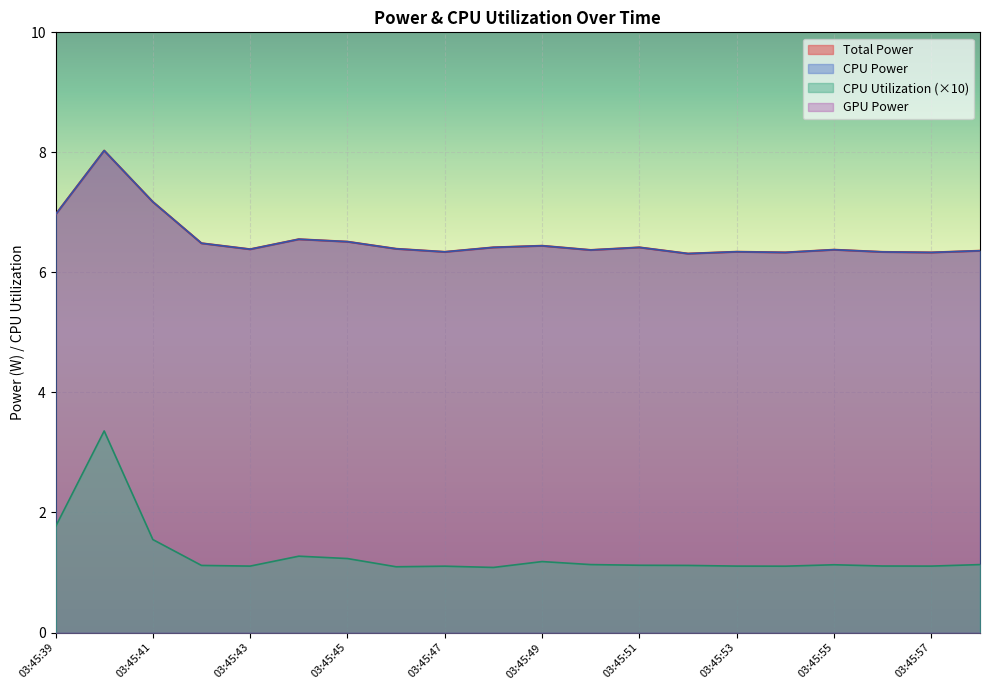

What value does the Total Power series have at 03:45:48?

6.4